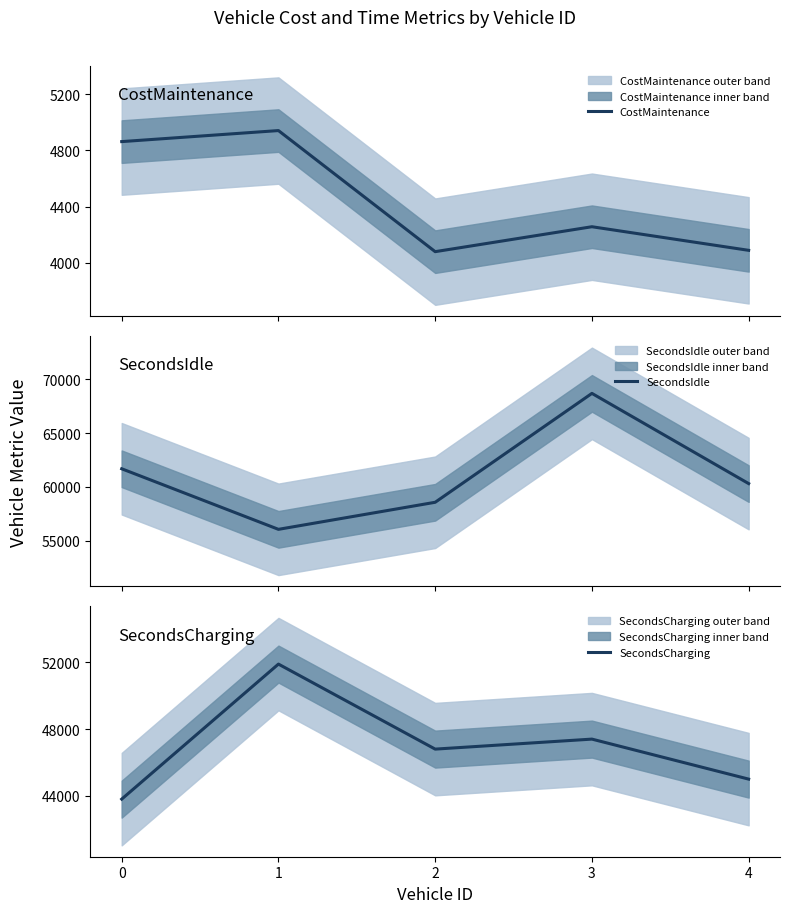

What is the difference between the second highest and minimum values in the SecondsCharging series?

3600